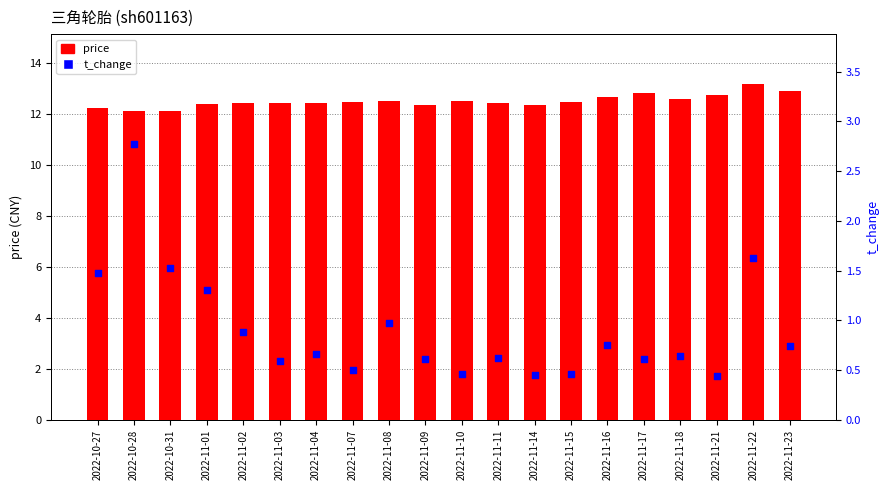

At how many categories does at least one series exceed 2?

20